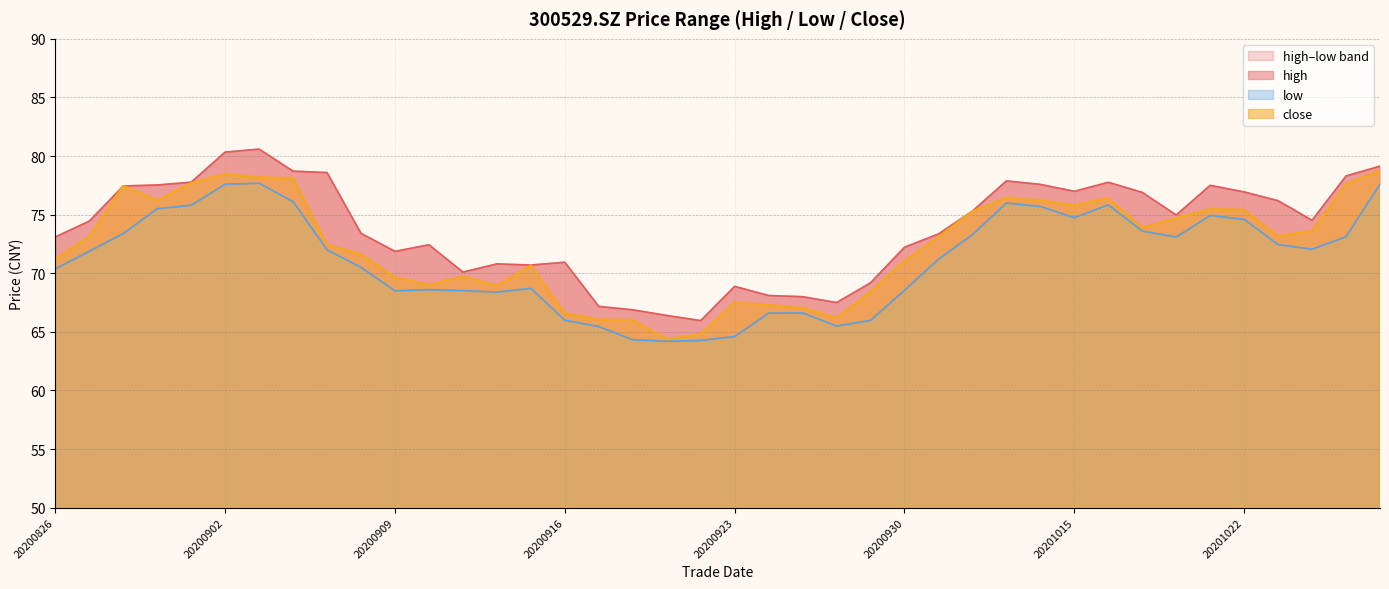

What is the total value across all series at 20200902?

236.4